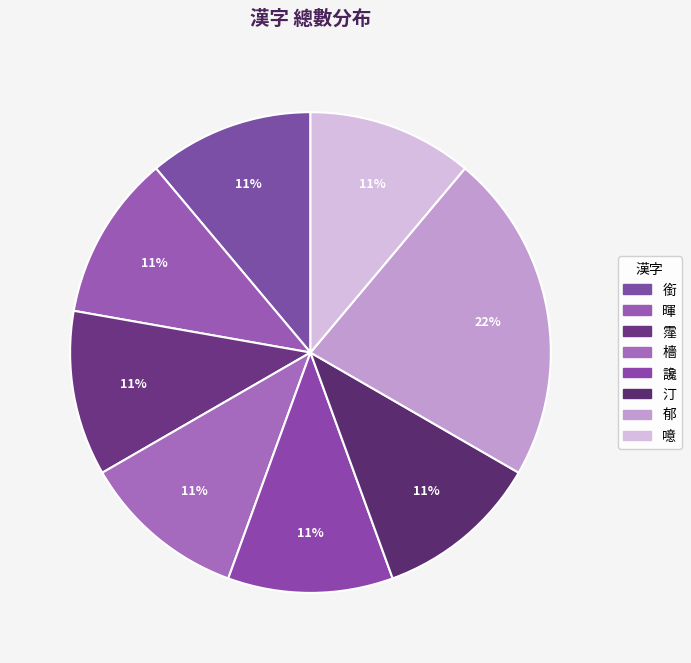

How many slices are in this pie chart?

8